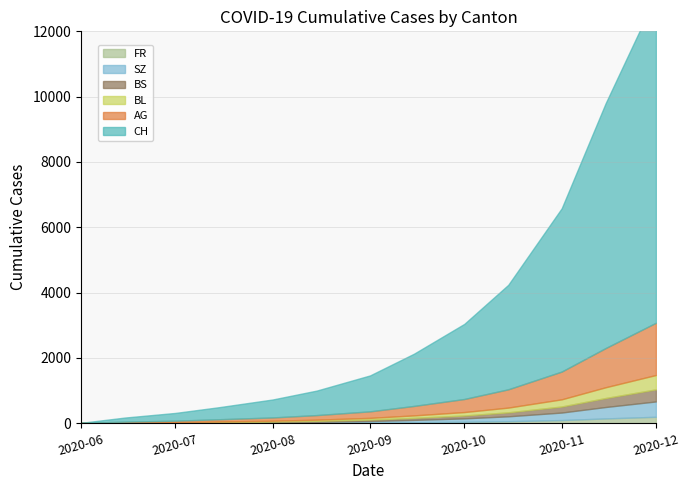

True or false: SZ and AG intersect in this chart.

False